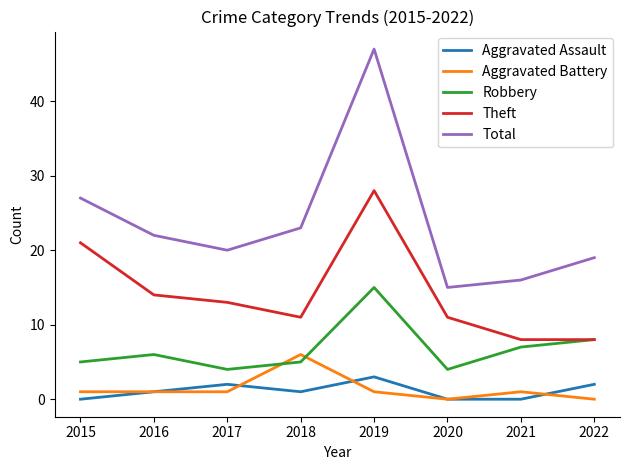

Read the Aggravated Battery value at 2018.

6